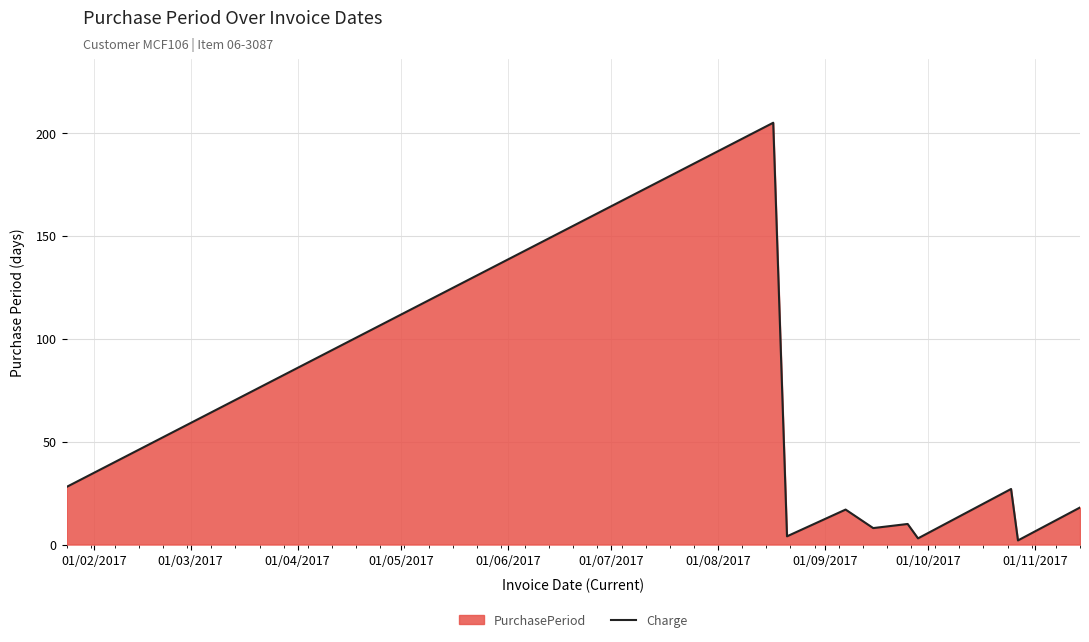

What is the greatest value displayed?

205